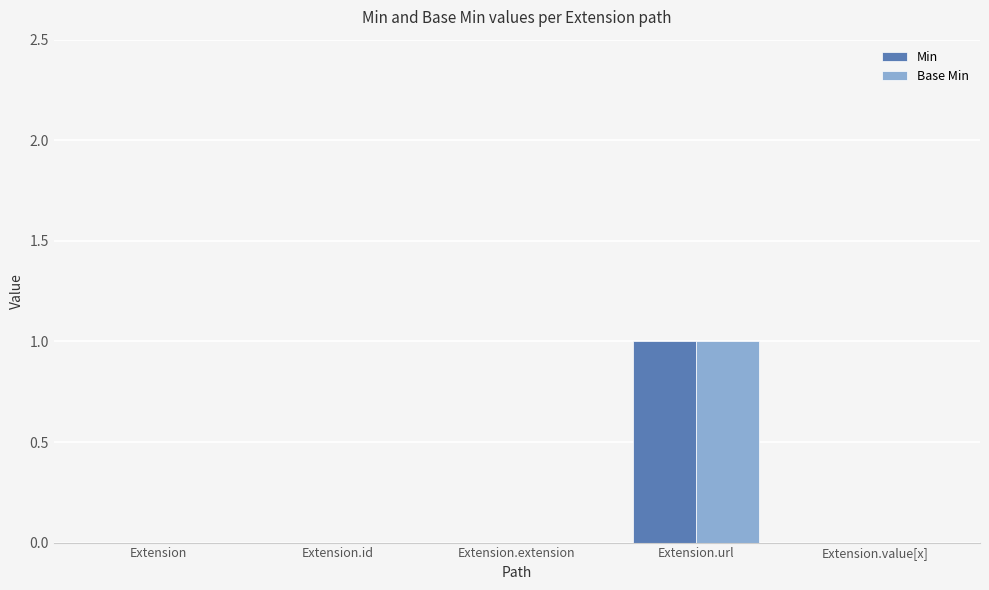

How many groups of bars are there?

5